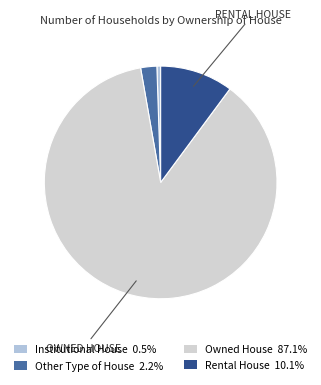

Count the number of slices in the pie.

4